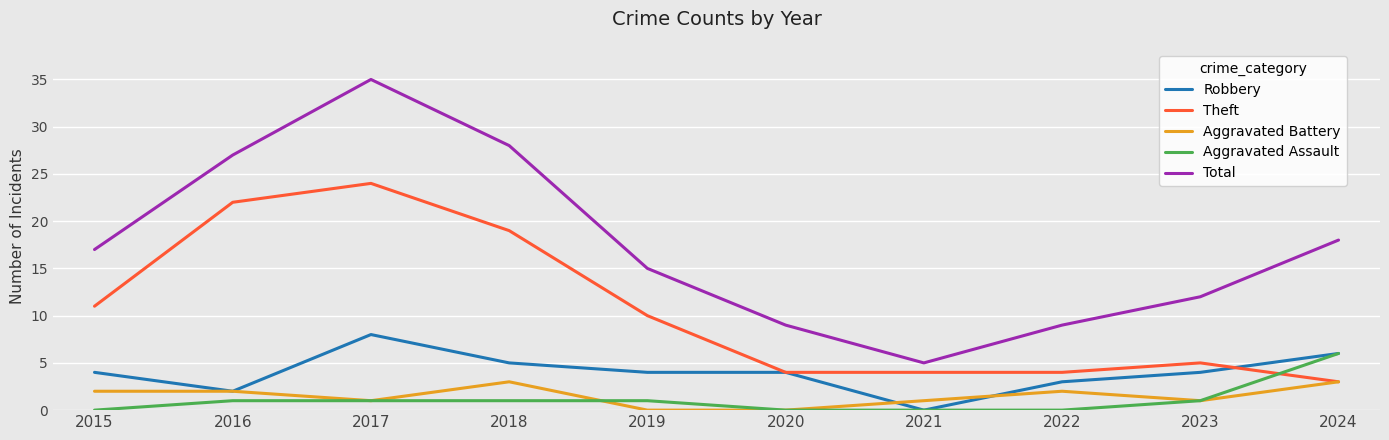

The Theft series shows 3 at 2015. True or false?

False